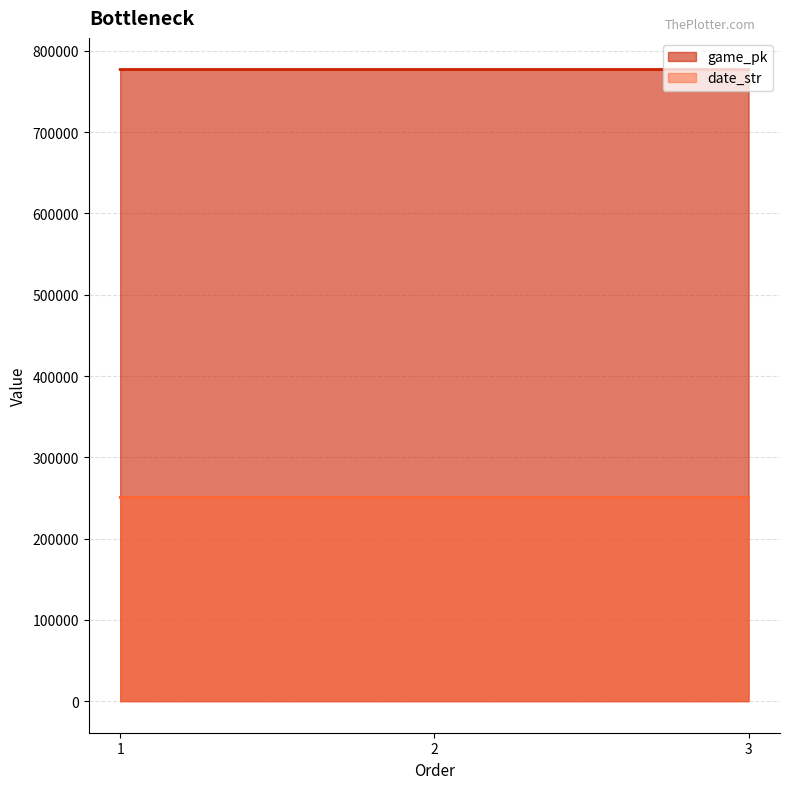

What is the highest value of the date_str series?

250712